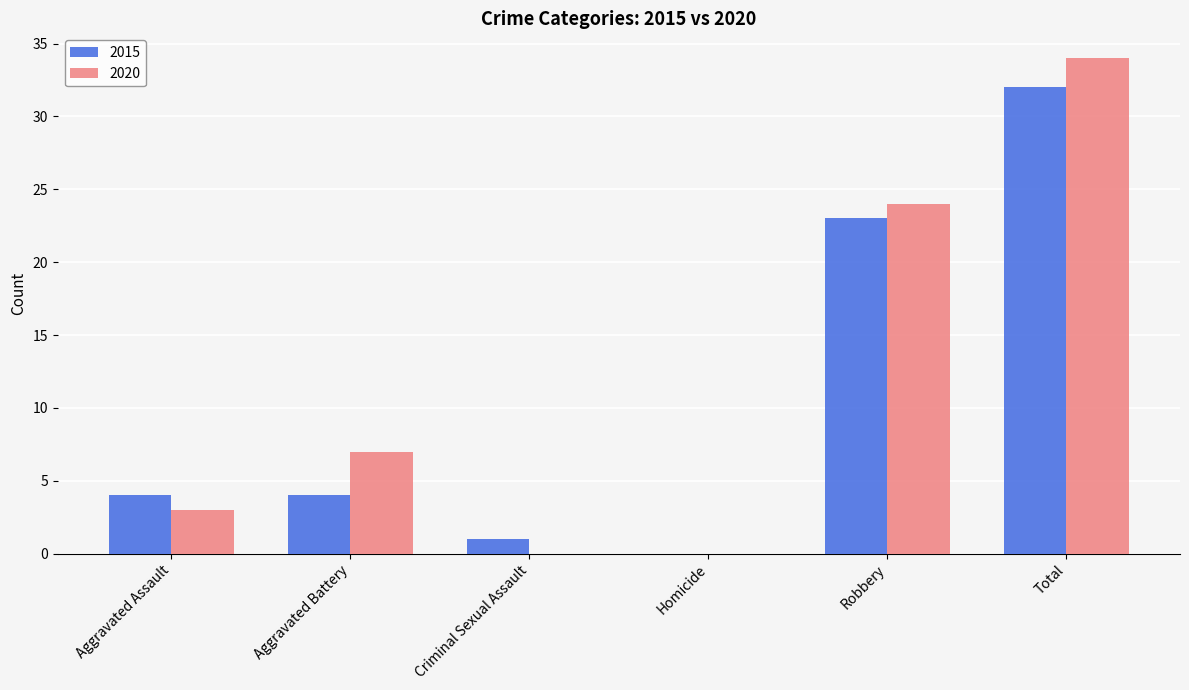

Which series has the widest spread of values?

2020